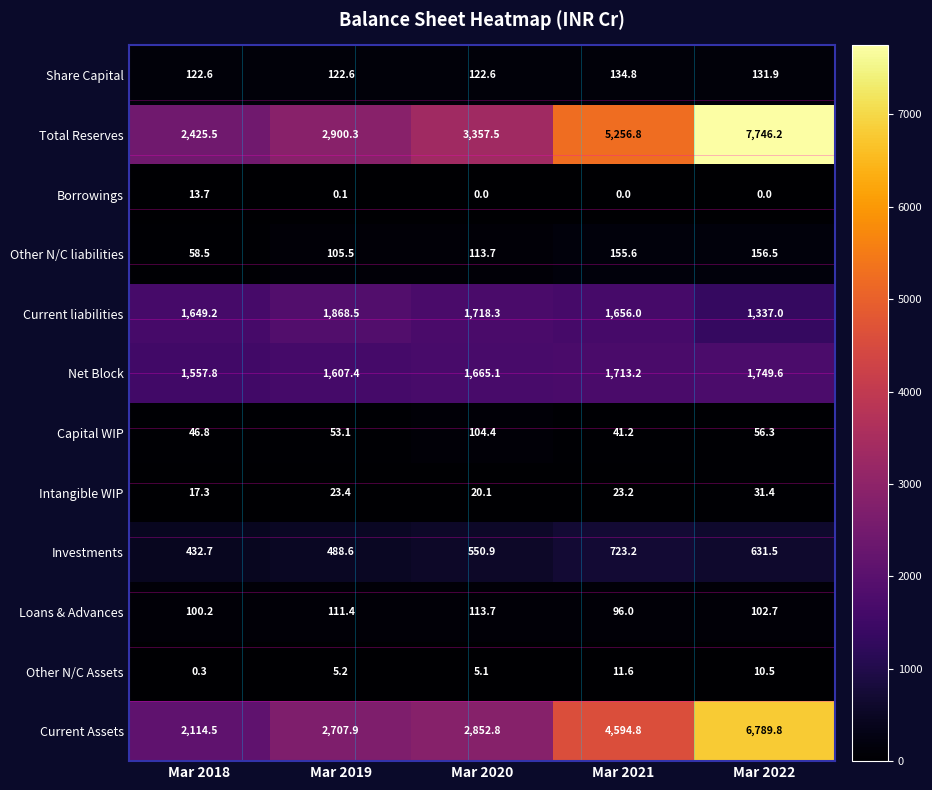

What is the difference between the Share Capital values at Mar 2021 and Mar 2018?

12.2